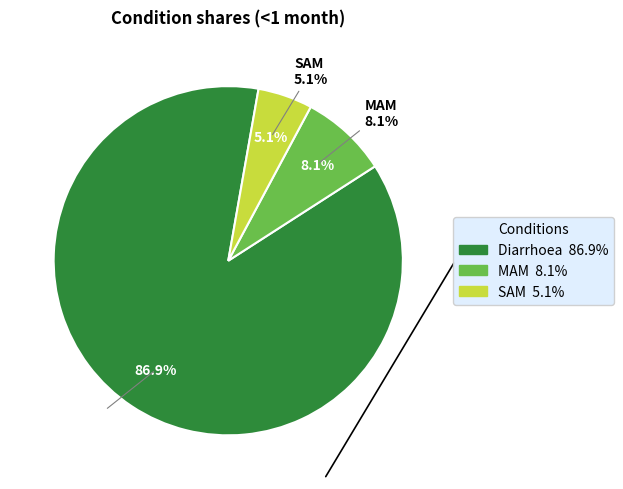

What is the total percentage of MAM and SAM?

13.1%